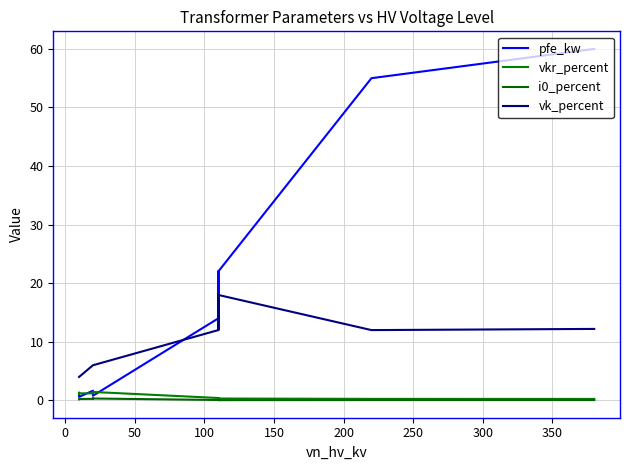

Which series has the widest spread of values?

pfe_kw